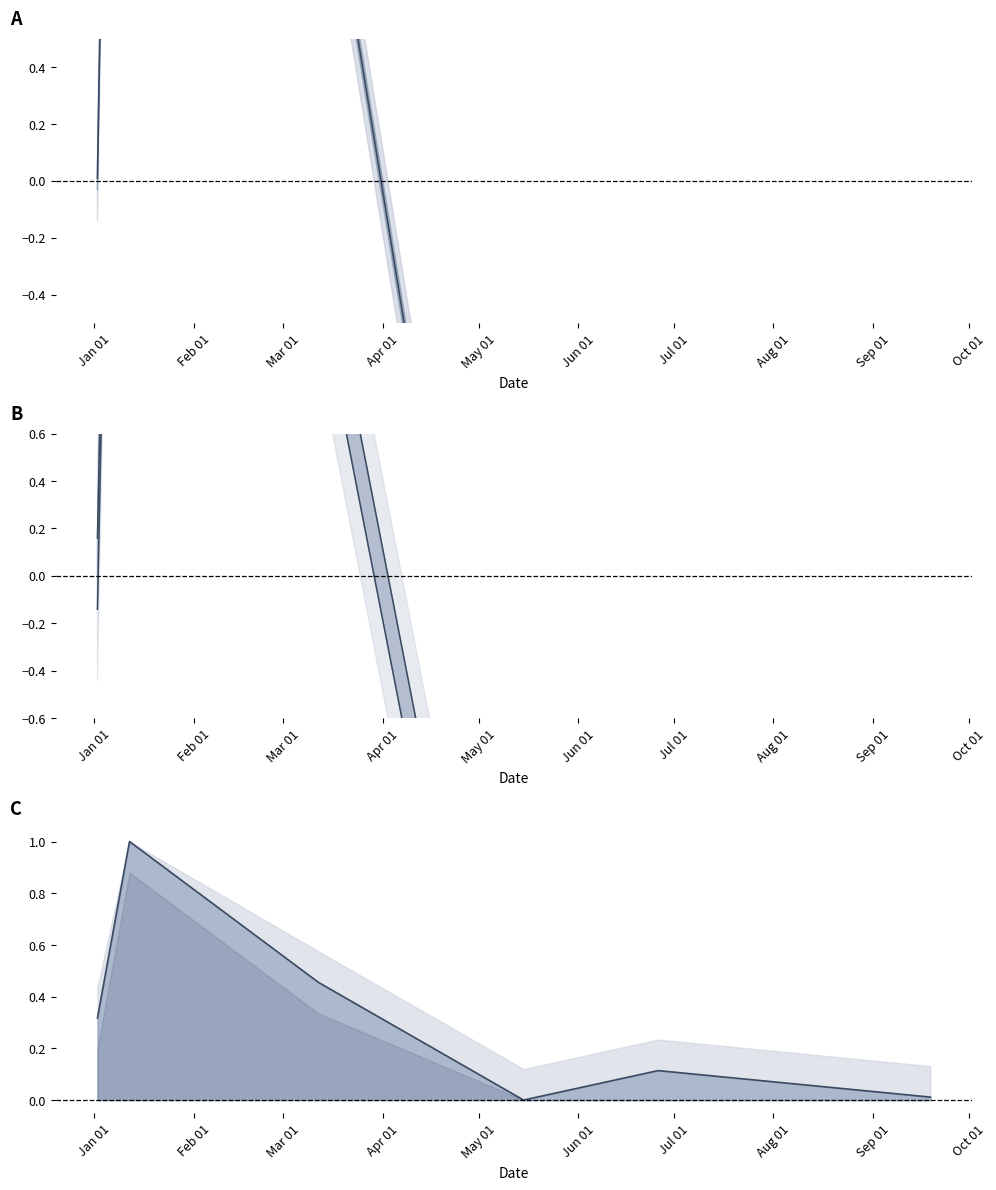

At which category is the sum across all series the highest?

Feb 01